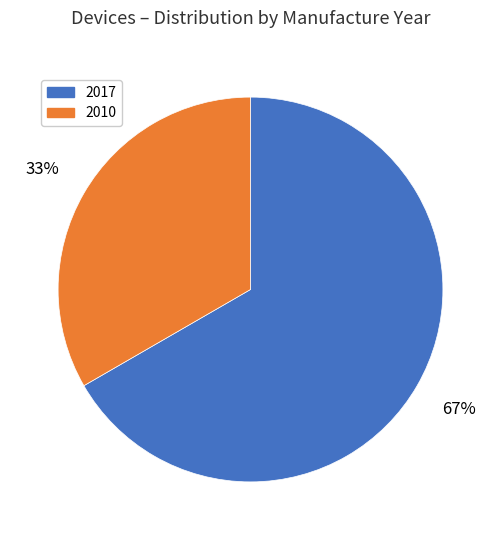

Is there a majority slice in this chart?

Yes